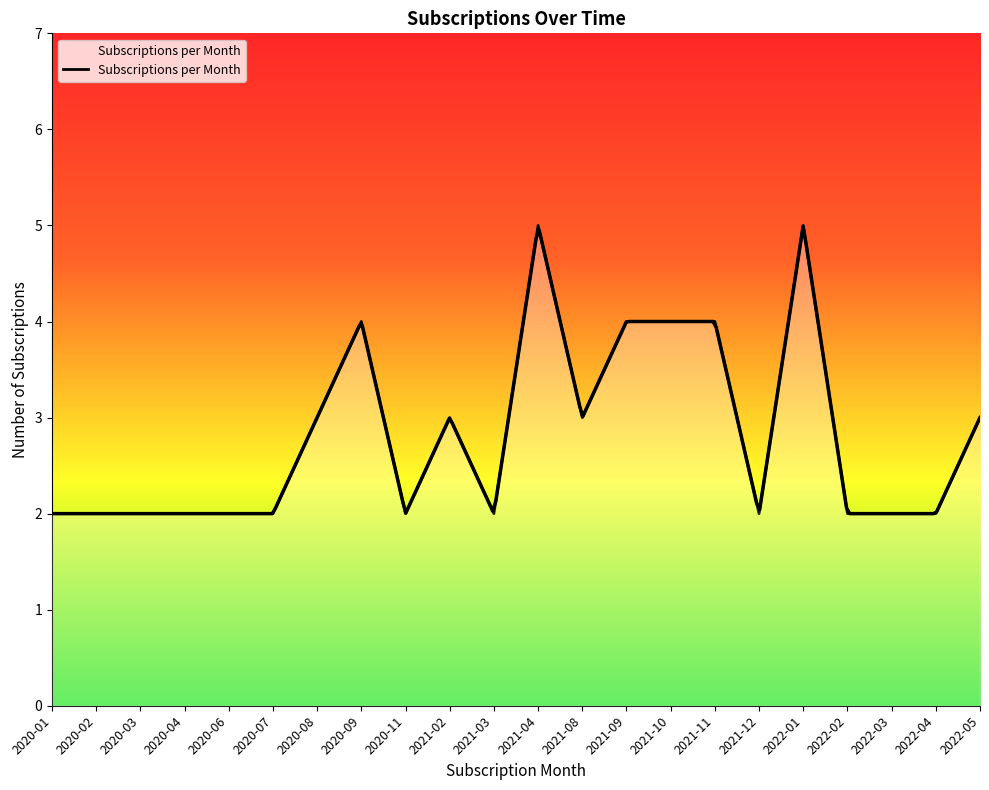

What is the change in value from 2021-02 to 2022-04?

-1